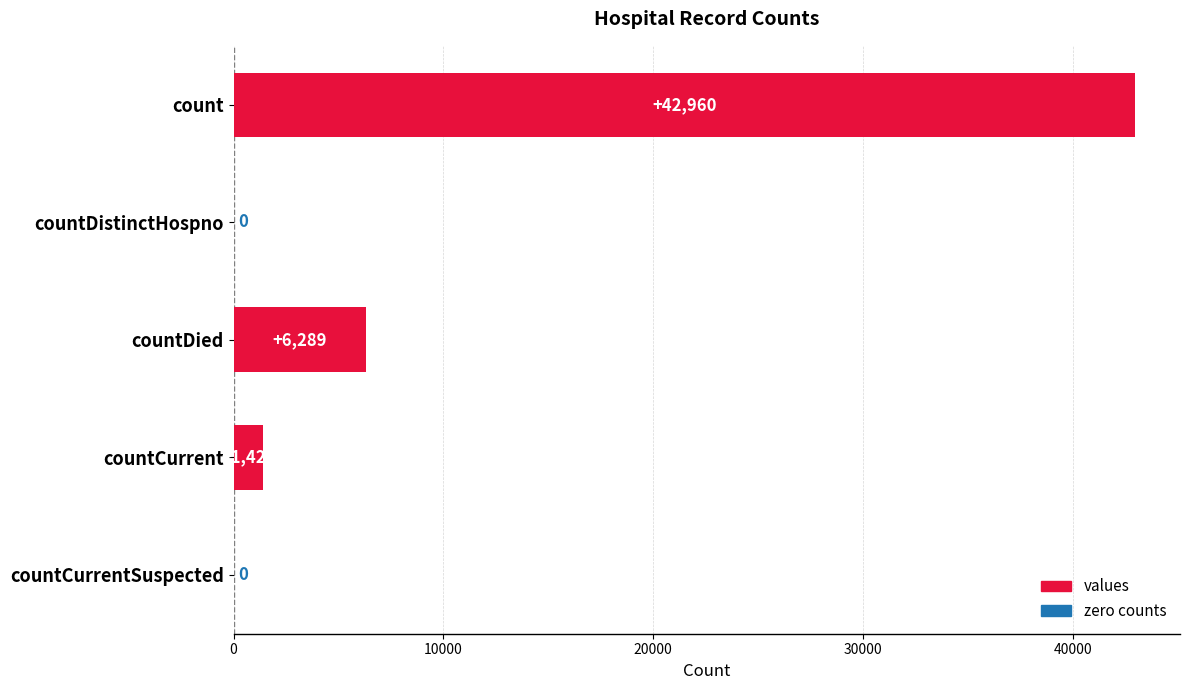

Reading bottom to top, what are all the values shown in this chart?

countCurrentSuspected=0	countCurrent=1422	countDied=6289	countDistinctHospno=0	count=42960